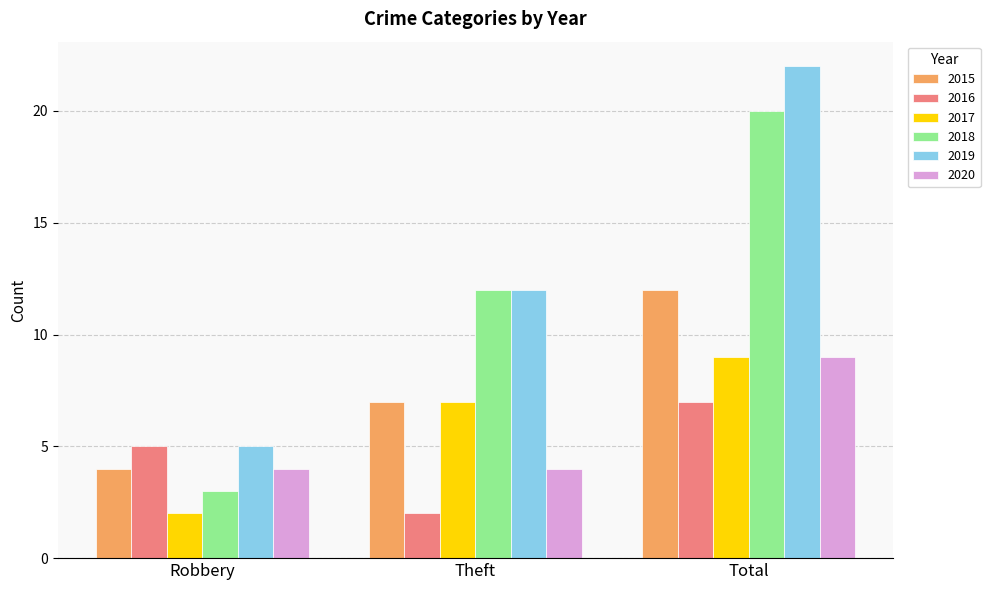

Rank the categories by 2015 value from highest to lowest.

Total, Theft, Robbery